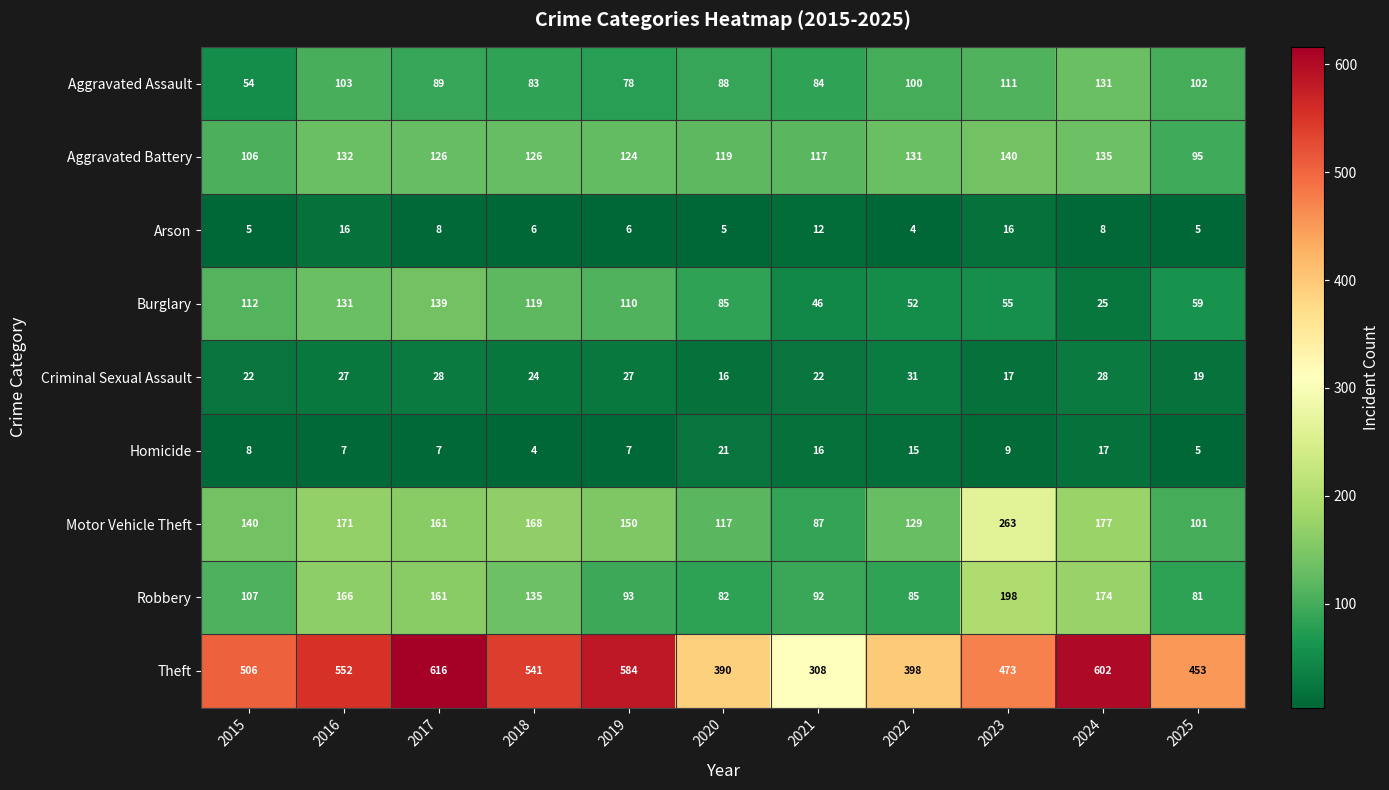

What is the total value across all series at 2016?

1305